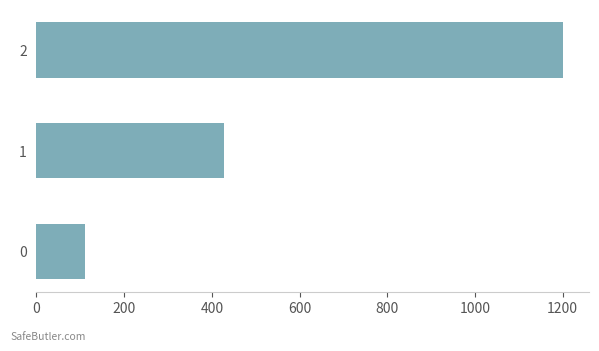

The value at 2 is 757.5. True or false?

False